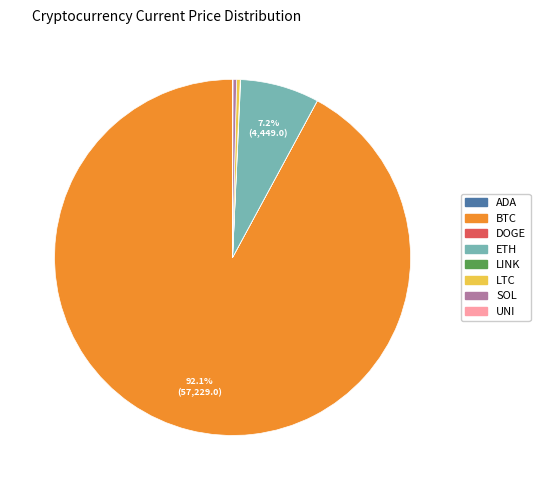

Does any single category account for the majority?

Yes